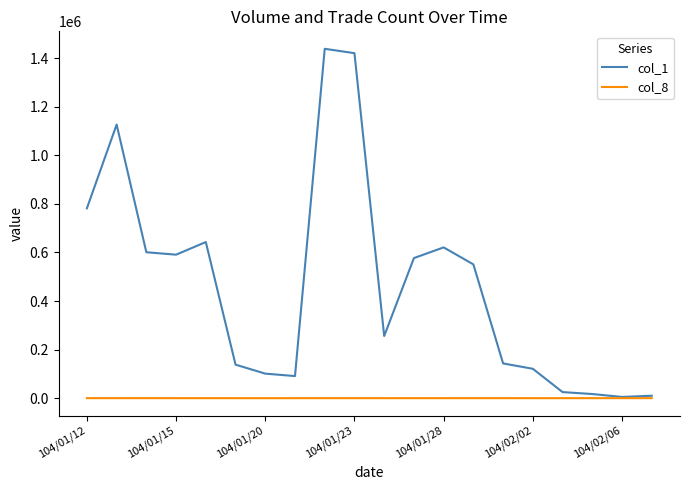

Which series has the largest total across all categories?

col_1